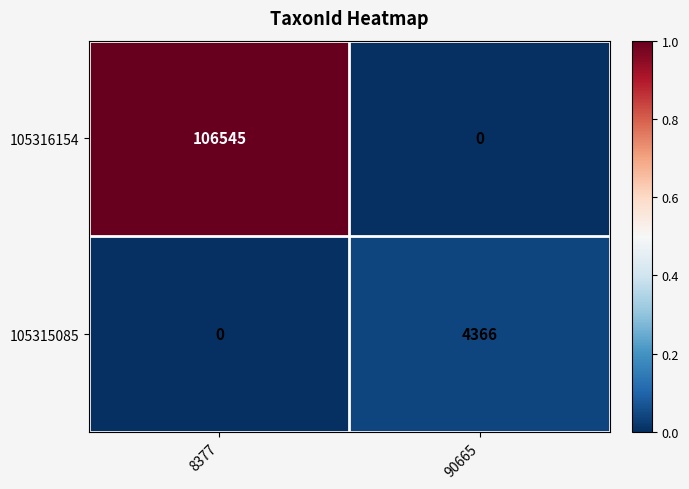

Is it true that 105316154 equals -42019 at 90665?

False